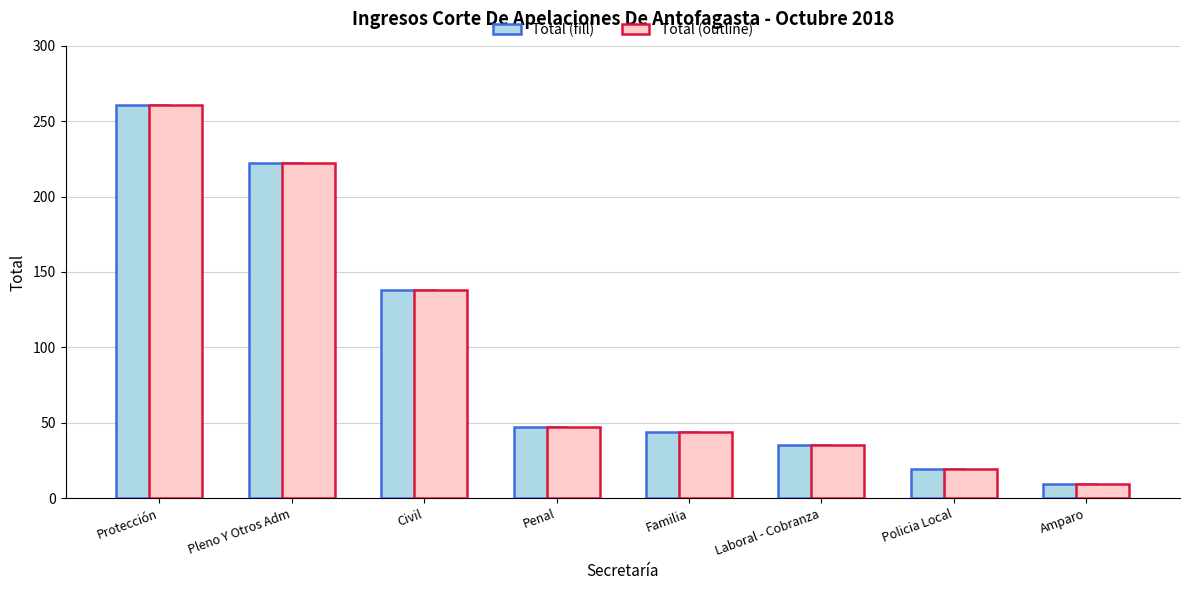

What is the average value of the Total (outline) series?

97